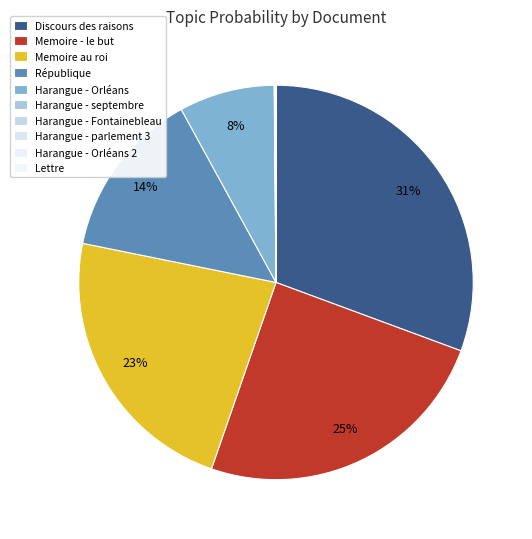

To the nearest percent, what portion does Memoire - le but represent?

25%